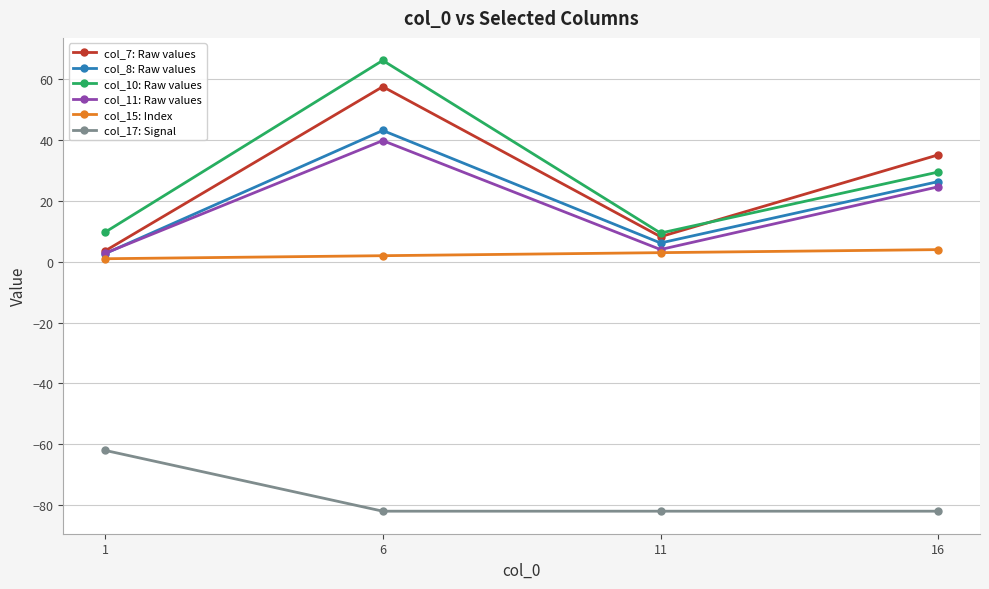

What is the highest value of the col_8: Raw values series?

43.2